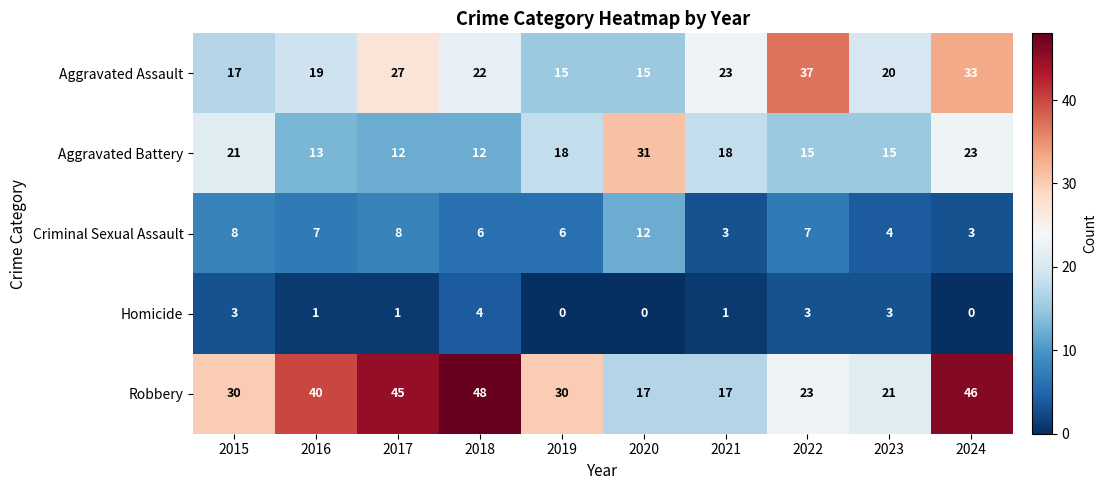

What is the difference between the second highest and minimum values in the Criminal Sexual Assault series?

5